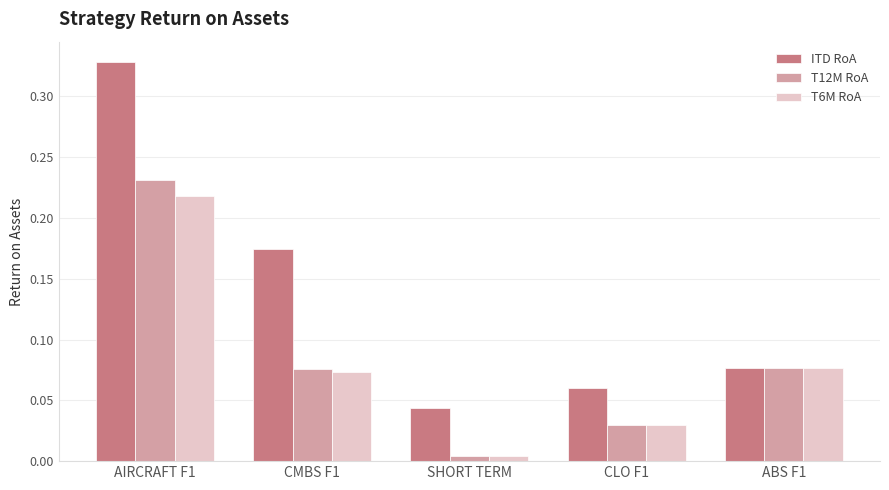

Rank the categories by ITD RoA value from highest to lowest.

AIRCRAFT F1, CMBS F1, ABS F1, CLO F1, SHORT TERM